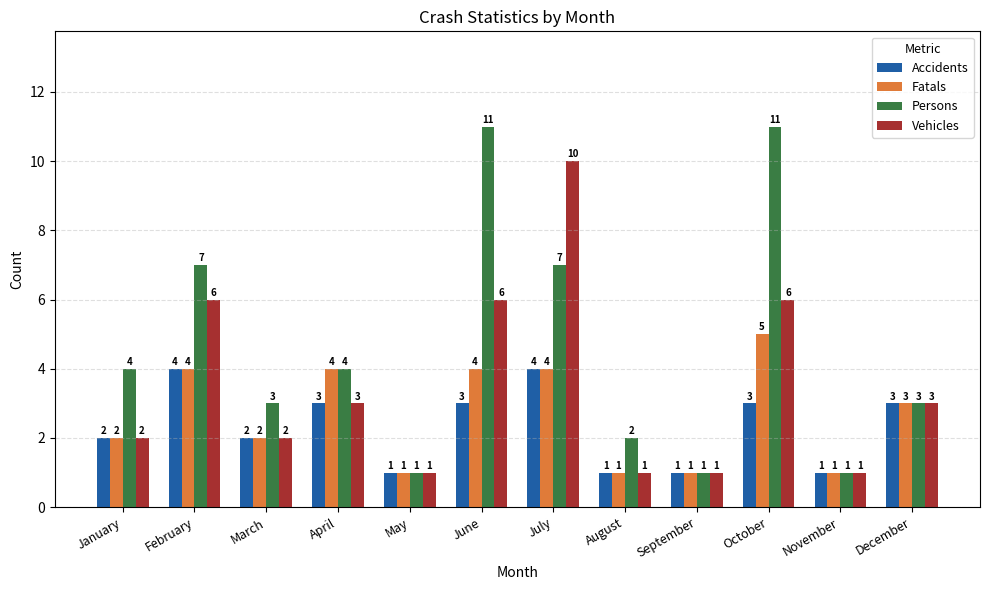

Are the bars grouped side by side (vs. stacked)?

Yes